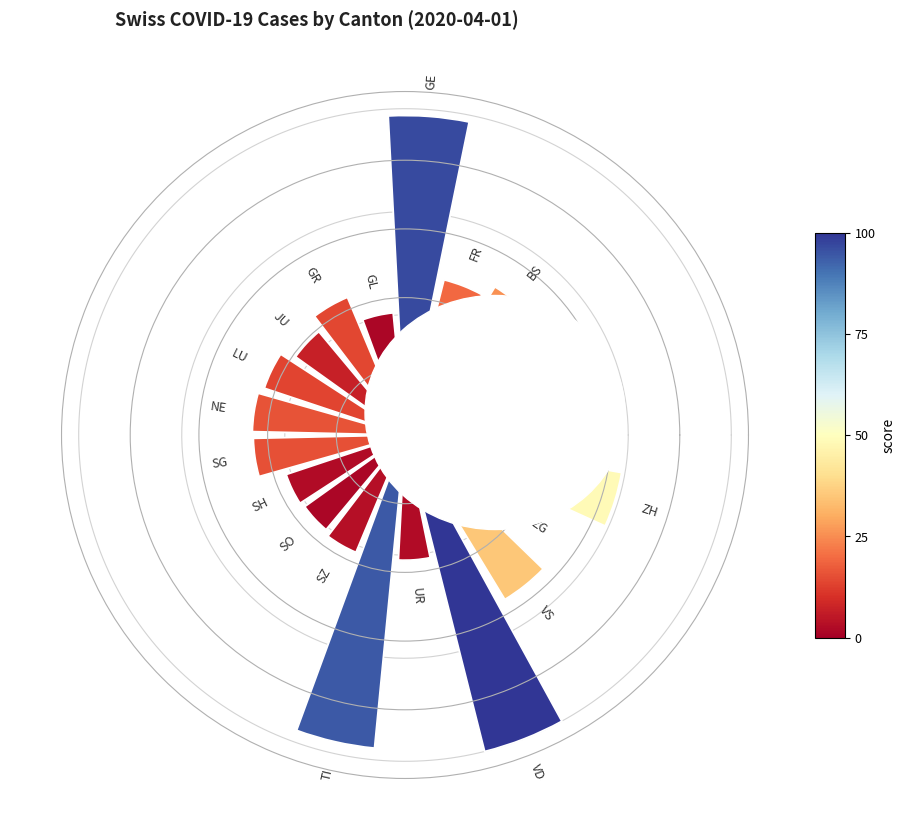

Do SG and GR together represent more than half of the pie?

No